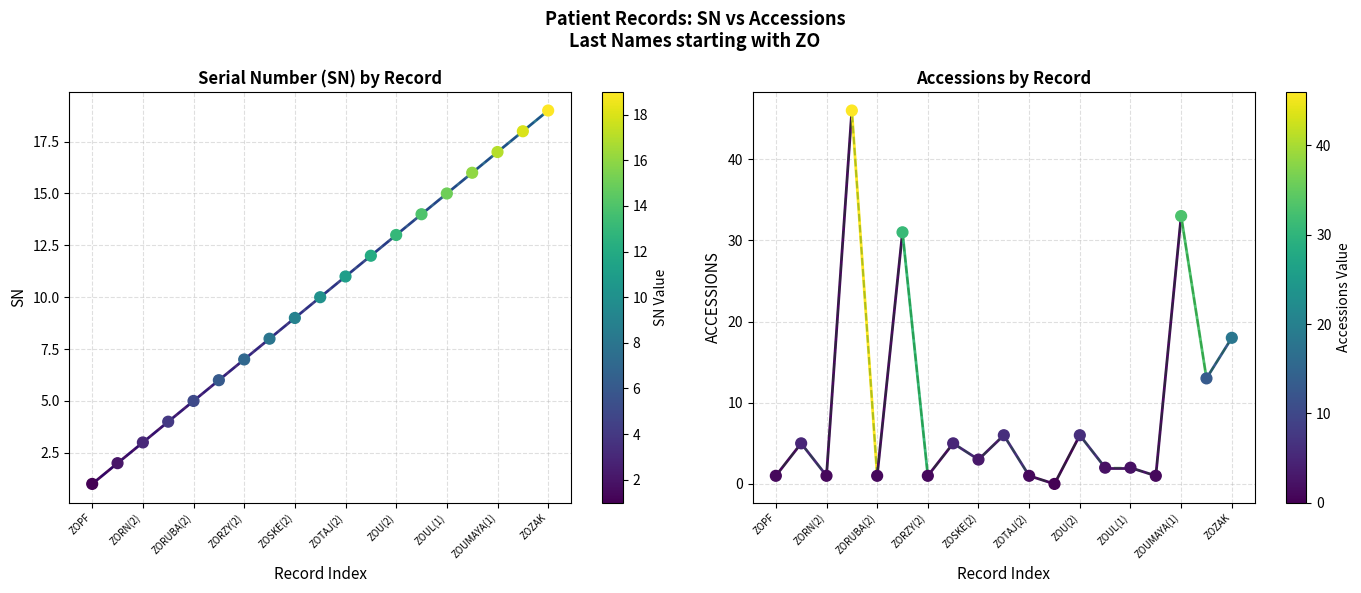

Is the value of ACCESSIONS at ZOUMAYA(2) greater than the value of SN at ZORUBA(2)?

Yes